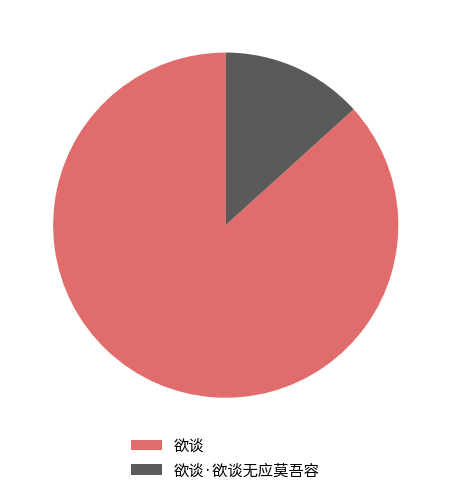

Rank the categories by value from lowest to highest.

欲谈·欲谈无应莫吾容, 欲谈